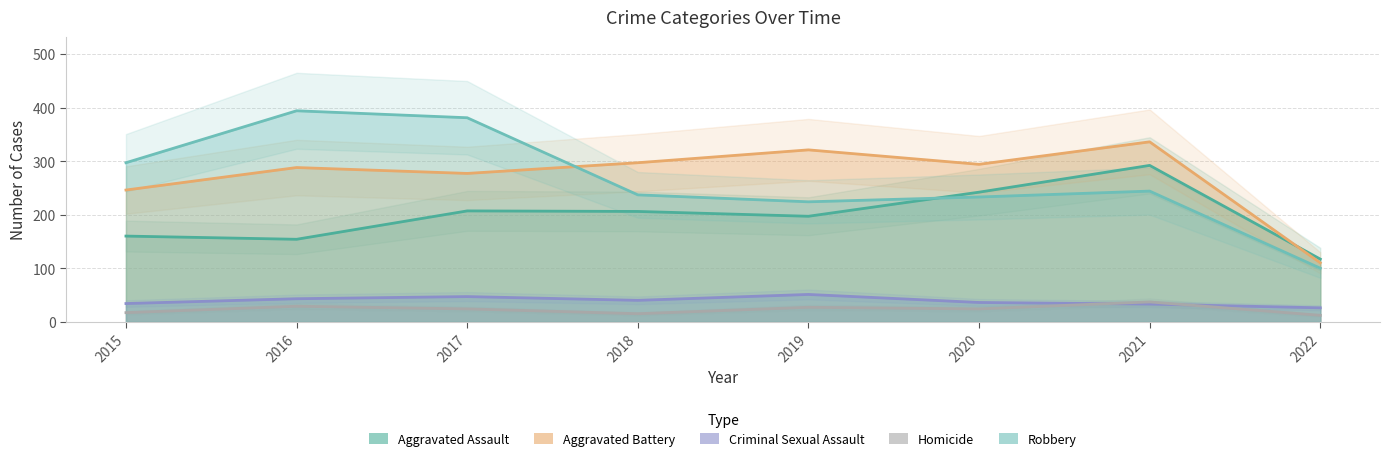

True or false: Robbery and Criminal Sexual Assault cross at least once.

False